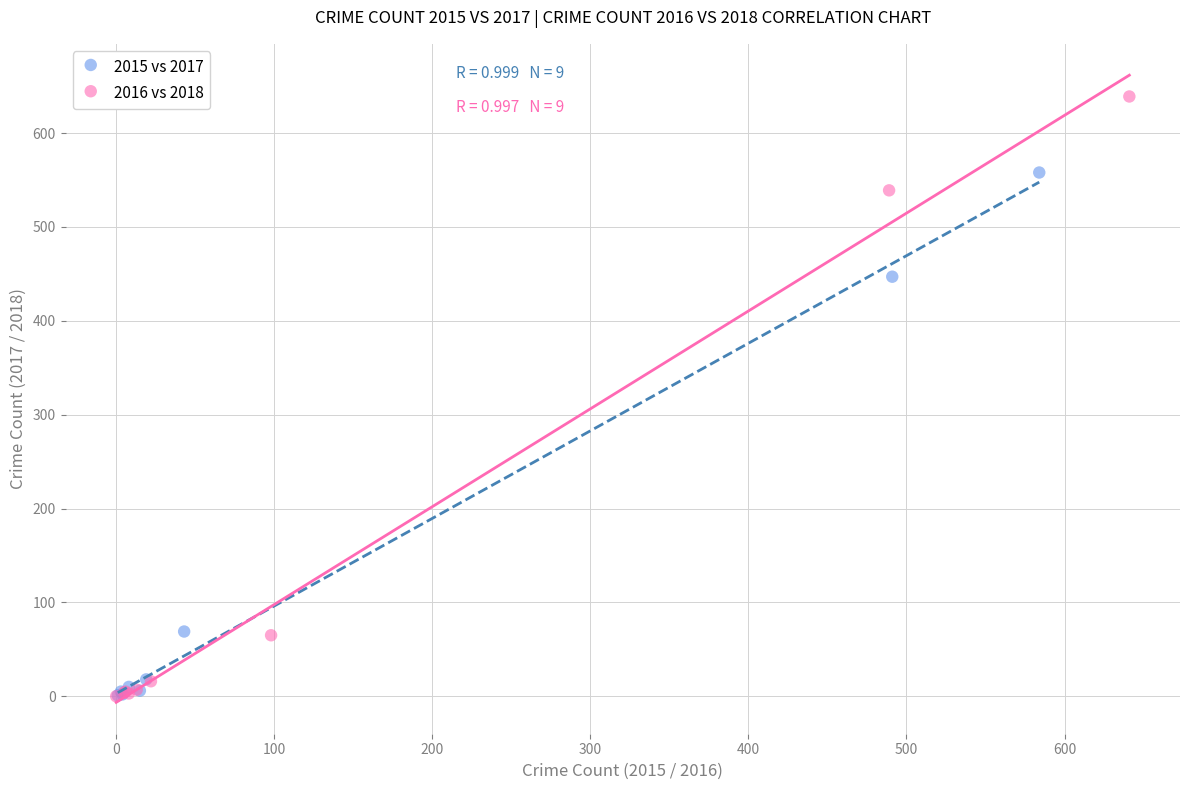

Which series has the widest spread of Y values?

2016 vs 2018